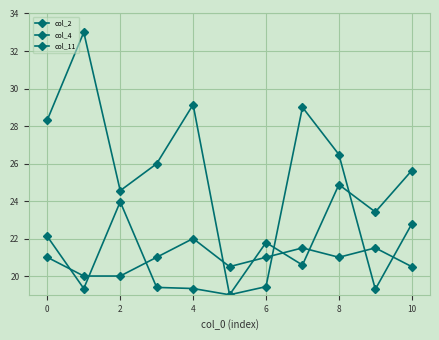

Reading left to right, transcribe all the data shown in this chart.

col_2: 28.3	33.0	24.6	26.0	29.1	19.0	21.8	20.6	24.9	23.4	25.6
col_4: 22.1	19.3	24.0	19.4	19.3	19.0	19.4	29.0	26.5	19.3	22.8
col_11: 21.0	20.0	20.0	21.0	22.0	20.5	21.0	21.5	21.0	21.5	20.5